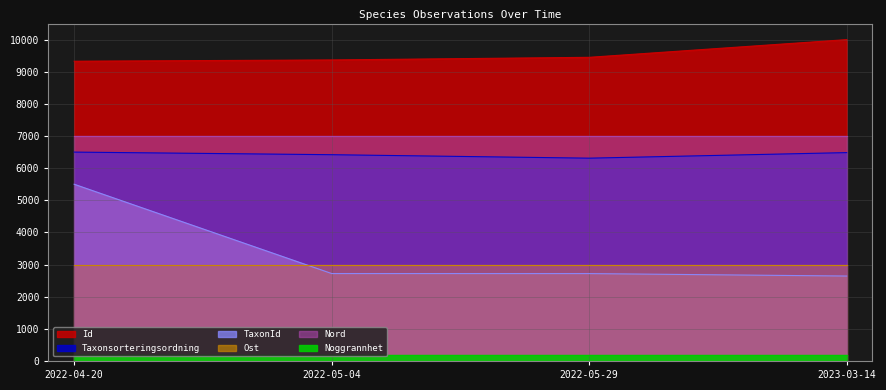

Does the chart display data point markers on the line(s)?

No